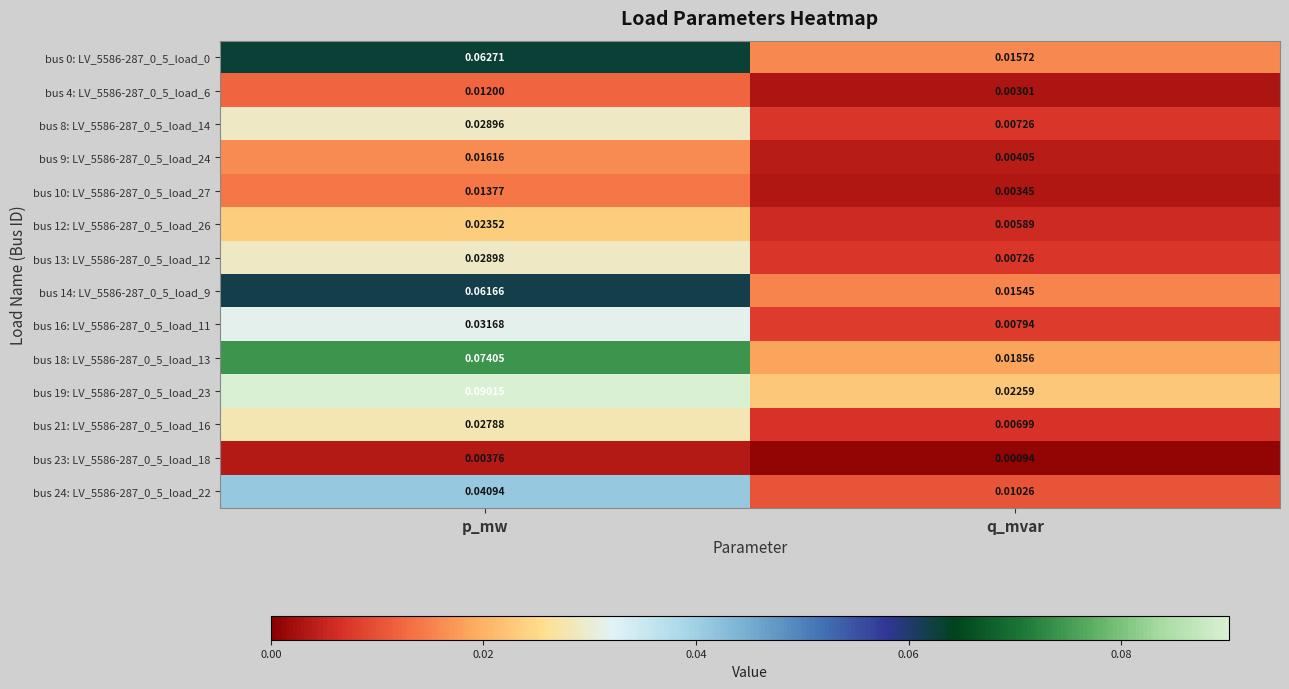

Is the value of bus 24: LV_5586-287_0_5_load_22 at p_mw greater than the value of bus 0: LV_5586-287_0_5_load_0 at p_mw?

No